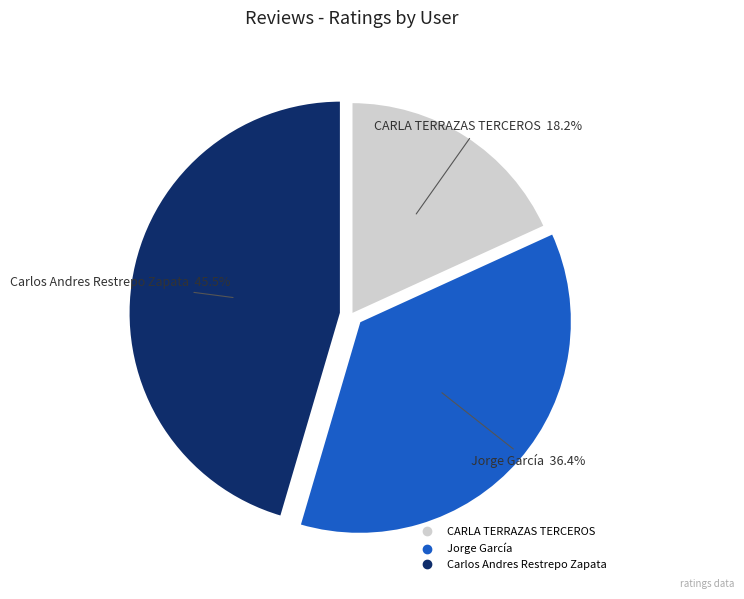

The CARLA TERRAZAS TERCEROS slice represents 18% of the pie. True or false?

True